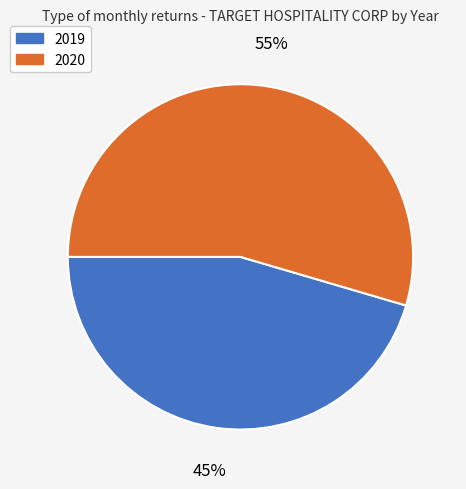

To the nearest percent, what is the combined percentage of 2020 and 2019?

100%